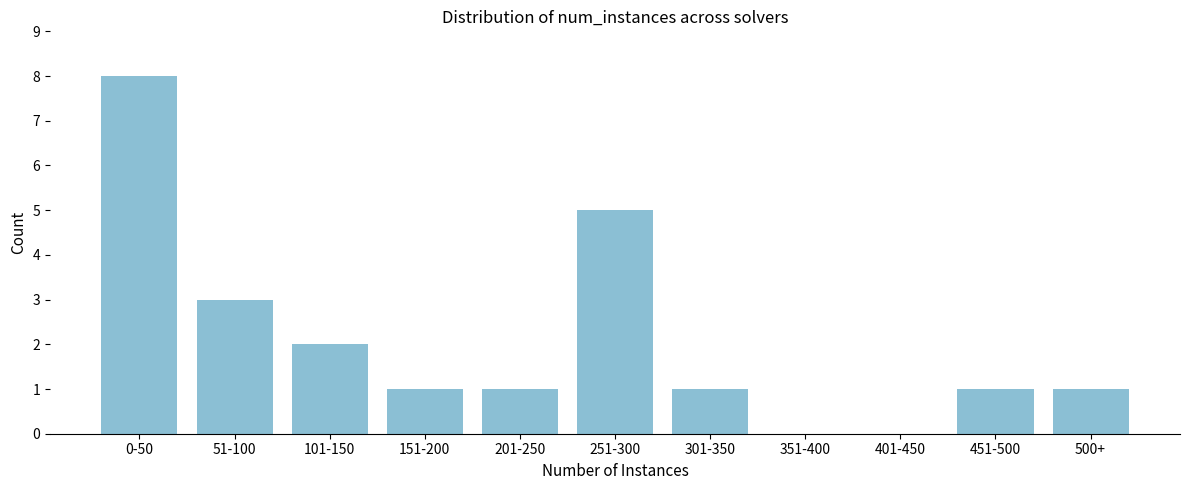

Reading left to right, list all the values displayed in this chart.

0-50=8	51-100=3	101-150=2	151-200=1	201-250=1	251-300=5	301-350=1	351-400=0	401-450=0	451-500=1	500+=1